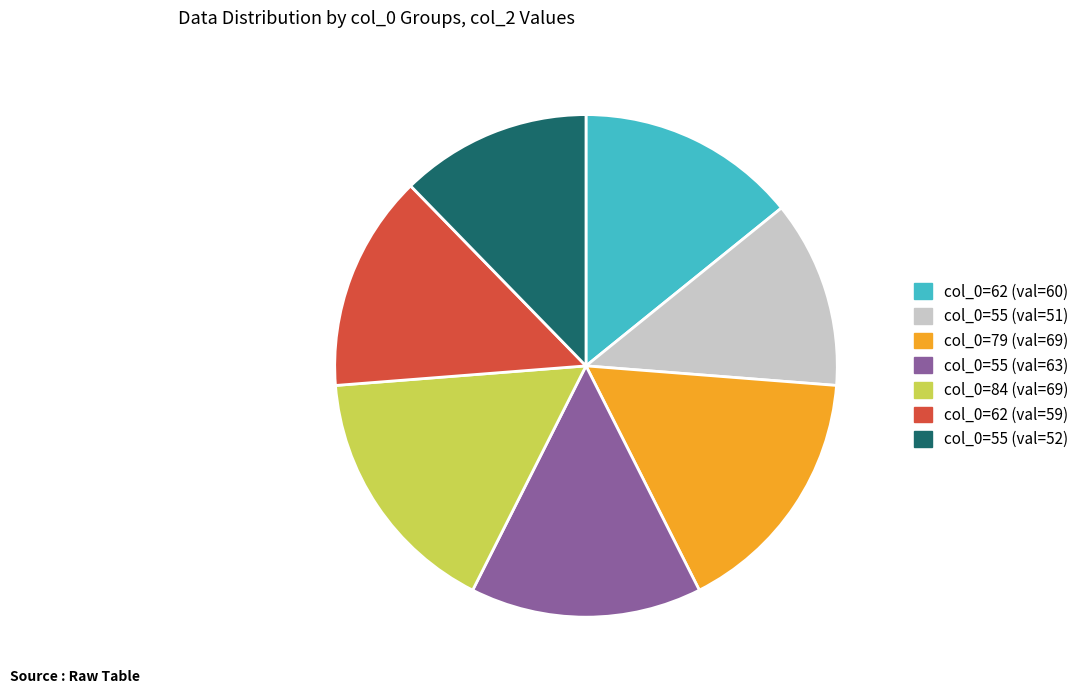

Does col_0=62 (val=60) represent more than half of the total?

No